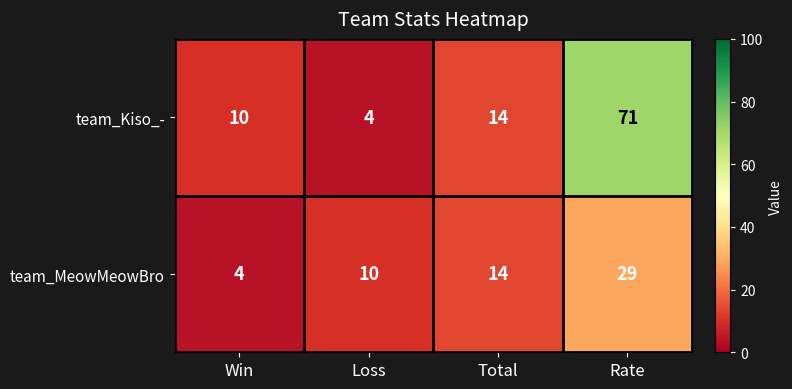

The value of team_MeowMeowBro at Total is 5. True or false?

False